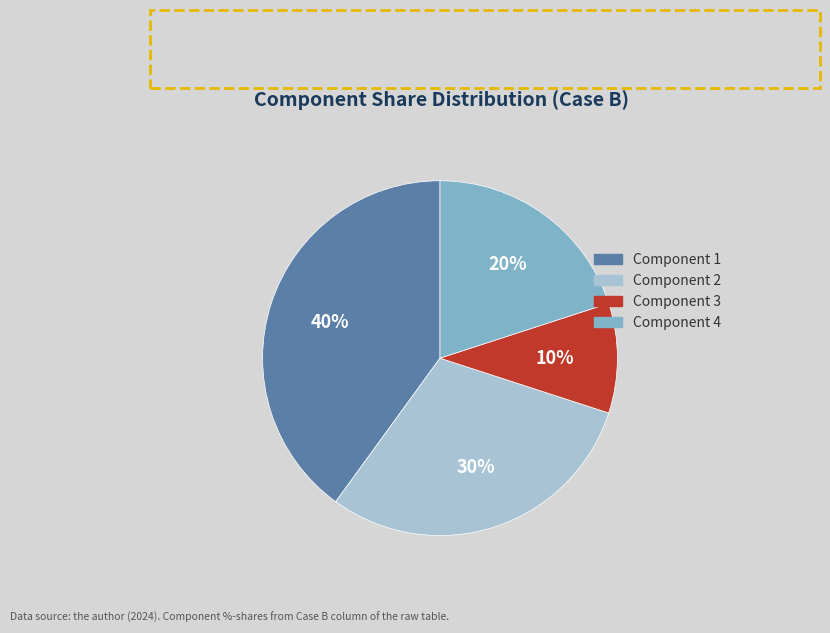

How many slices are in this pie chart?

4